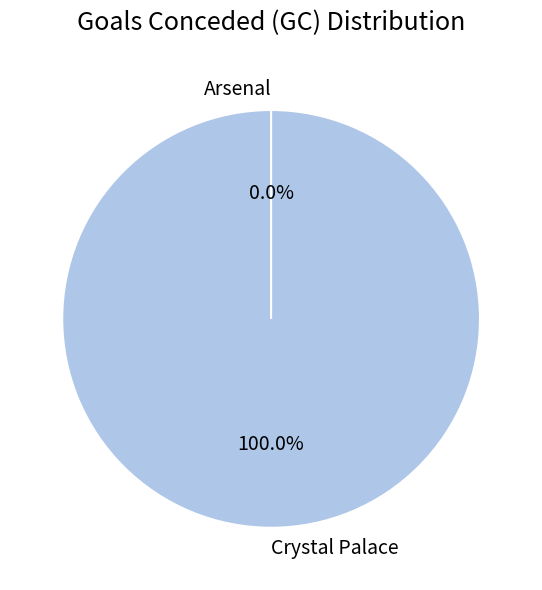

Which category has the smallest portion of the pie?

Arsenal